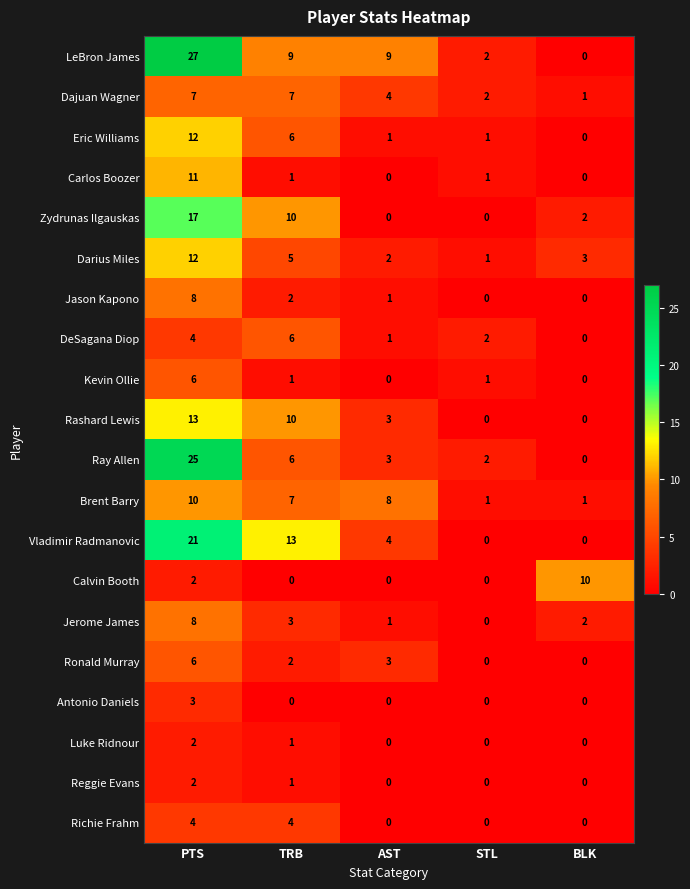

Which series changed the most between STL and BLK?

Calvin Booth